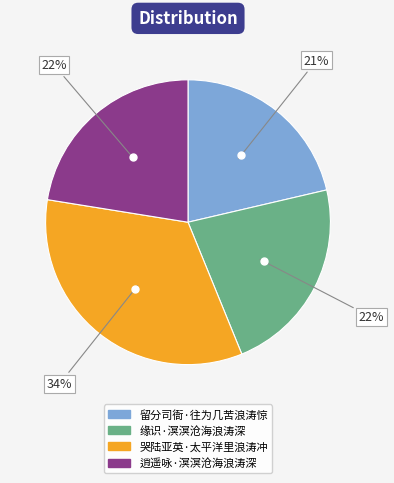

Which slice is the smallest?

留分司衙·往为几苦浪涛惊